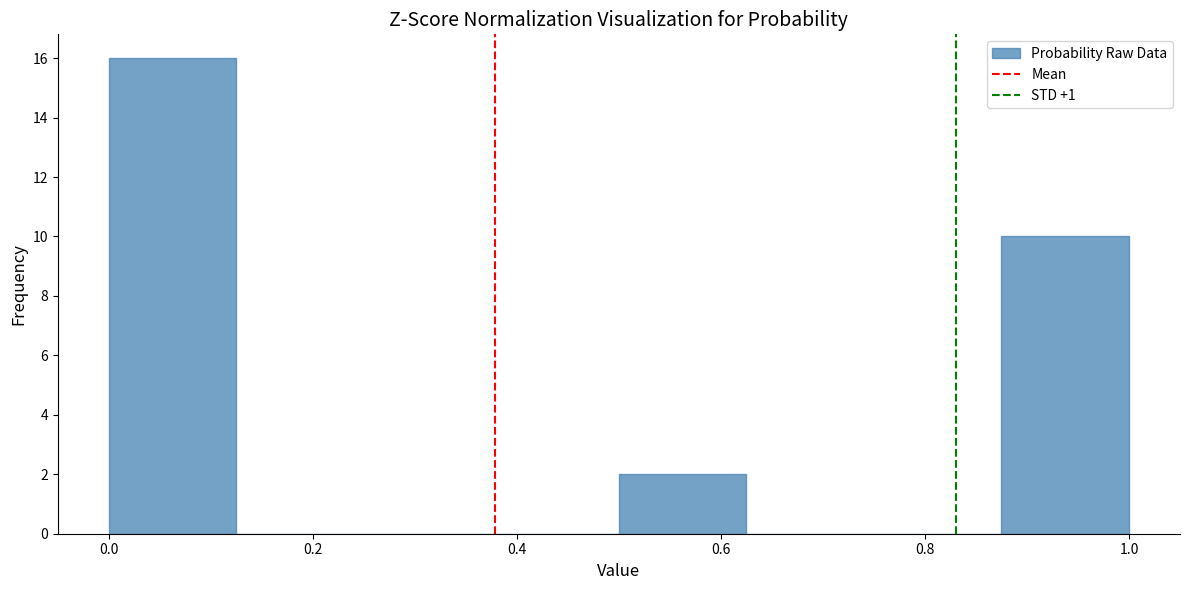

Reading left to right, list every bar in this chart as the range it spans on the x-axis followed by its height. Neither the bar edges nor the heights are printed on the chart, so give them approximately, as read against the axes.

0.000 to 0.125: 16
0.125 to 0.250: 0
0.250 to 0.375: 0
0.375 to 0.500: 0
0.500 to 0.625: 2
0.625 to 0.750: 0
0.750 to 0.875: 0
0.875 to 1.000: 10